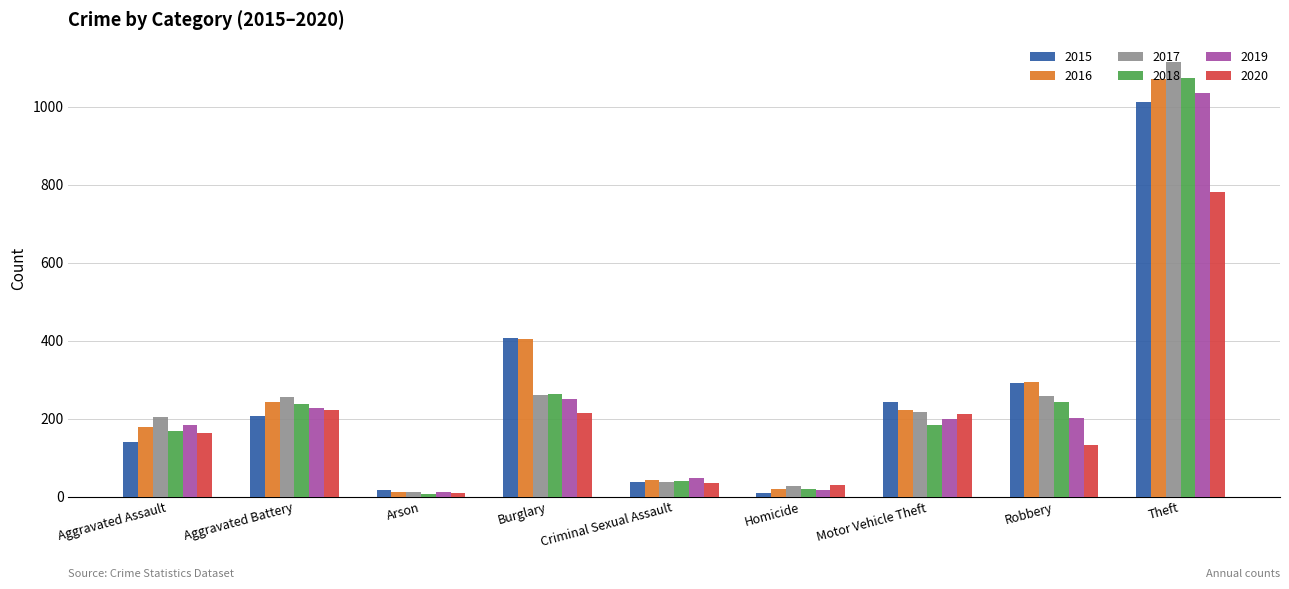

Between Aggravated Battery and Criminal Sexual Assault, which series saw the biggest shift?

2017